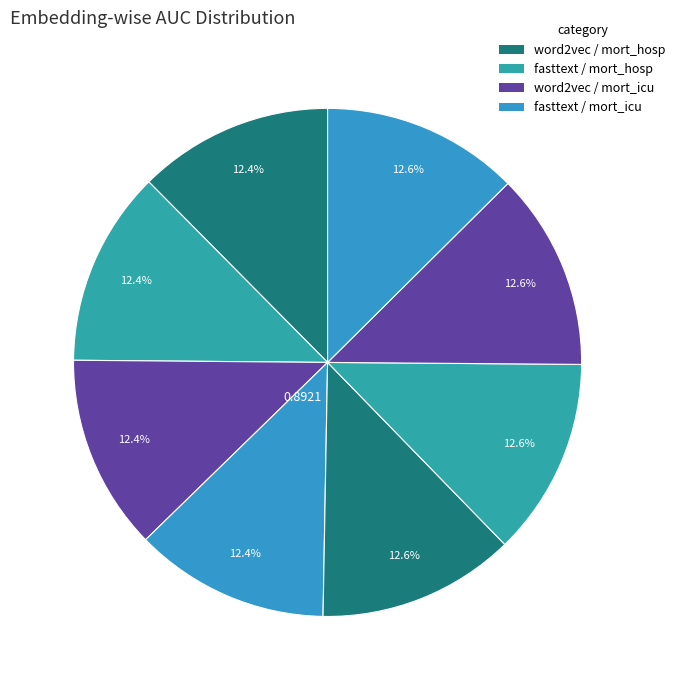

Count the number of slices in the pie.

8